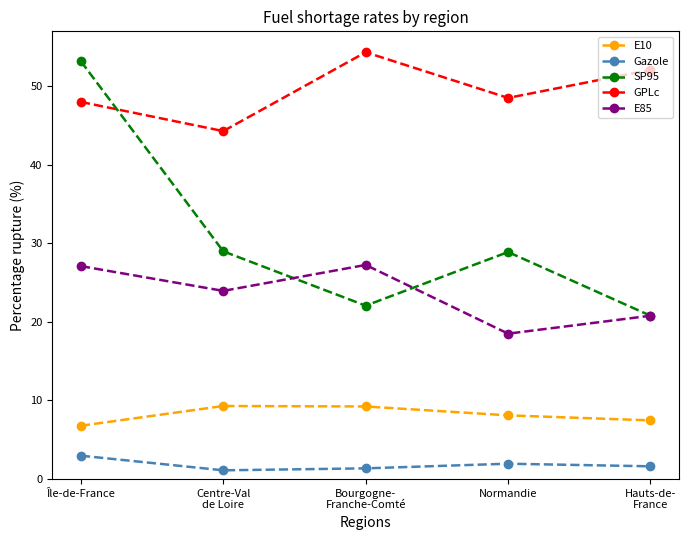

True or false: E85 and E10 intersect in this chart.

False